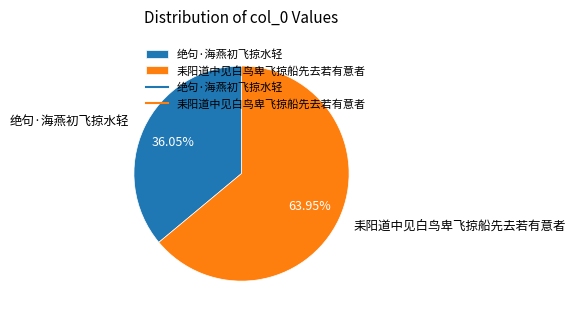

To the nearest percent, what is the combined percentage of 绝句·海燕初飞掠水轻 and 耒阳道中见白鸟卑飞掠船先去若有意者?

100%